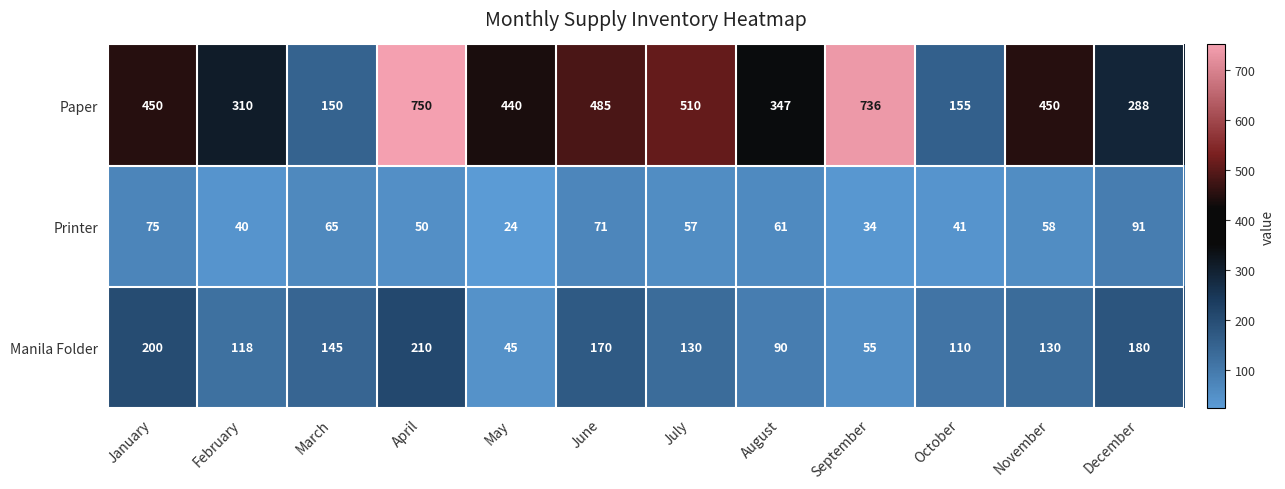

True or false: Paper has a value of 279 at October.

False